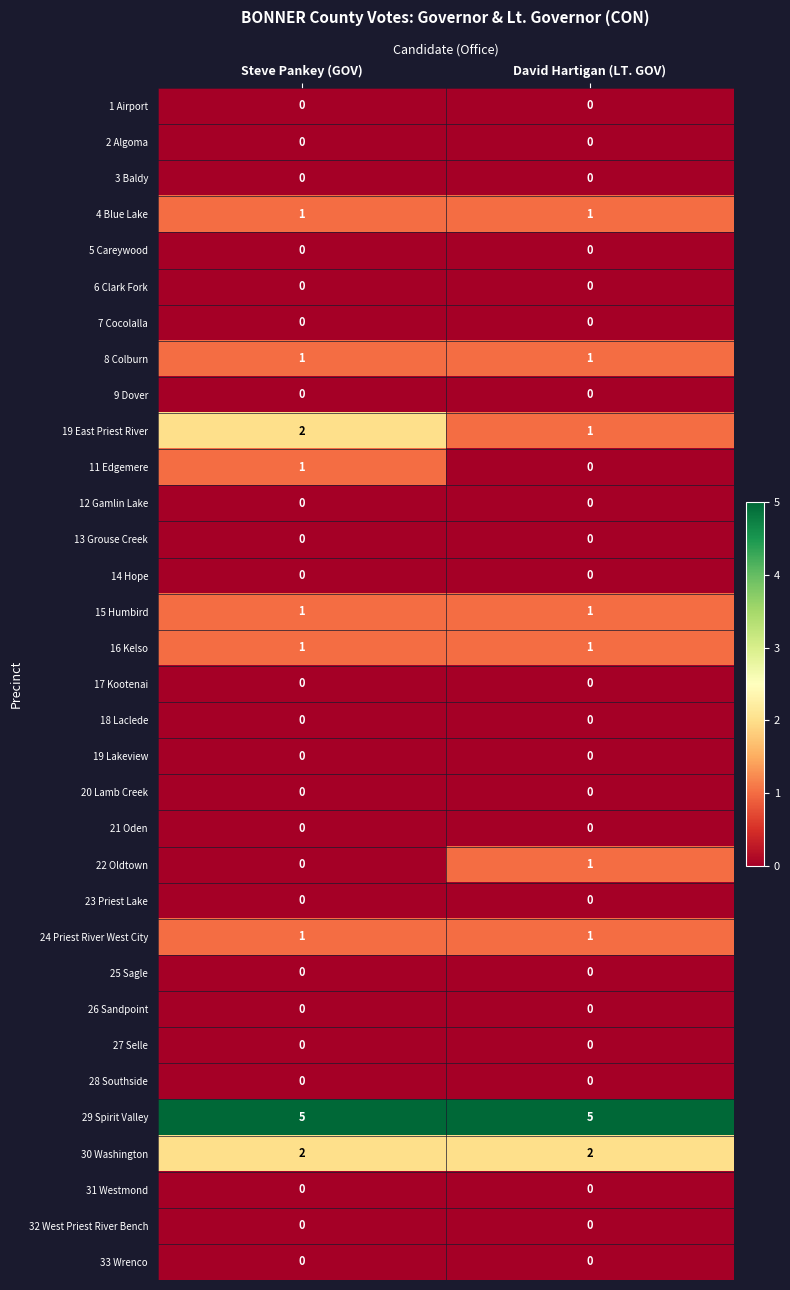

The value of 24 Priest River West City at David Hartigan (LT. GOV) is 0. True or false?

False